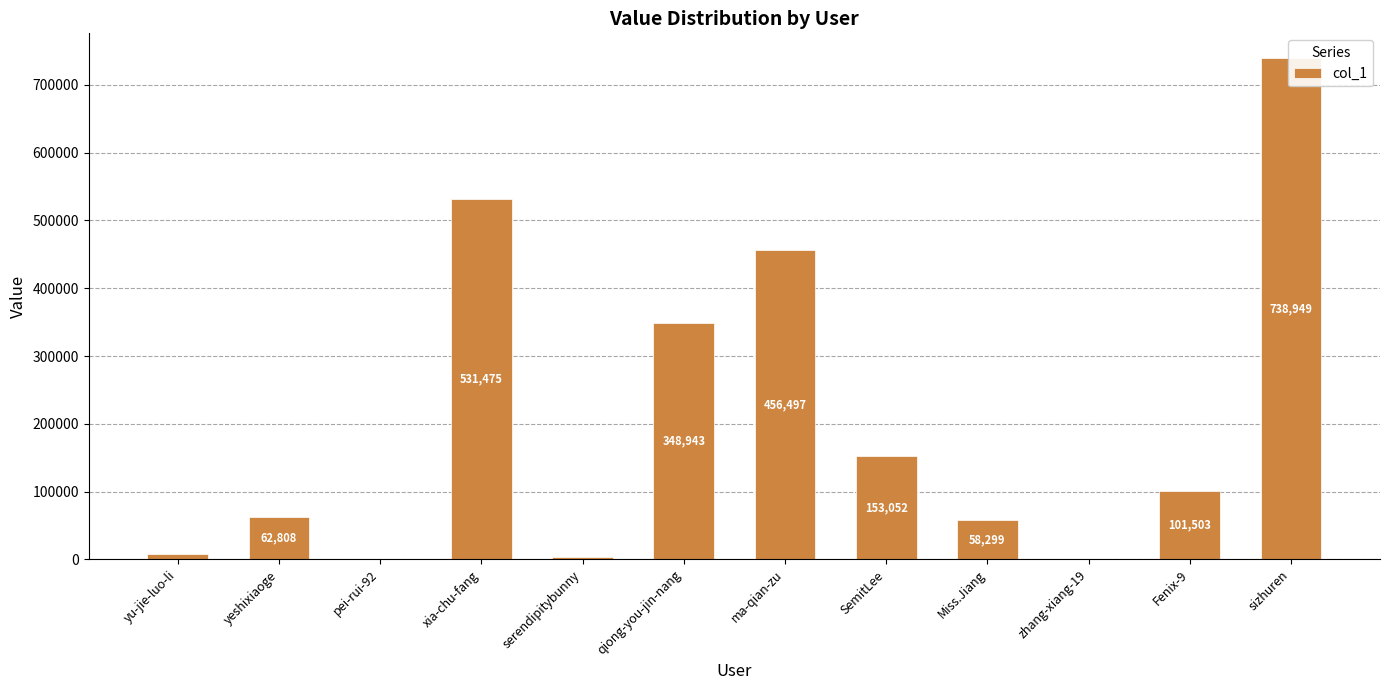

At which category does the chart reach its peak across all series?

sizhuren